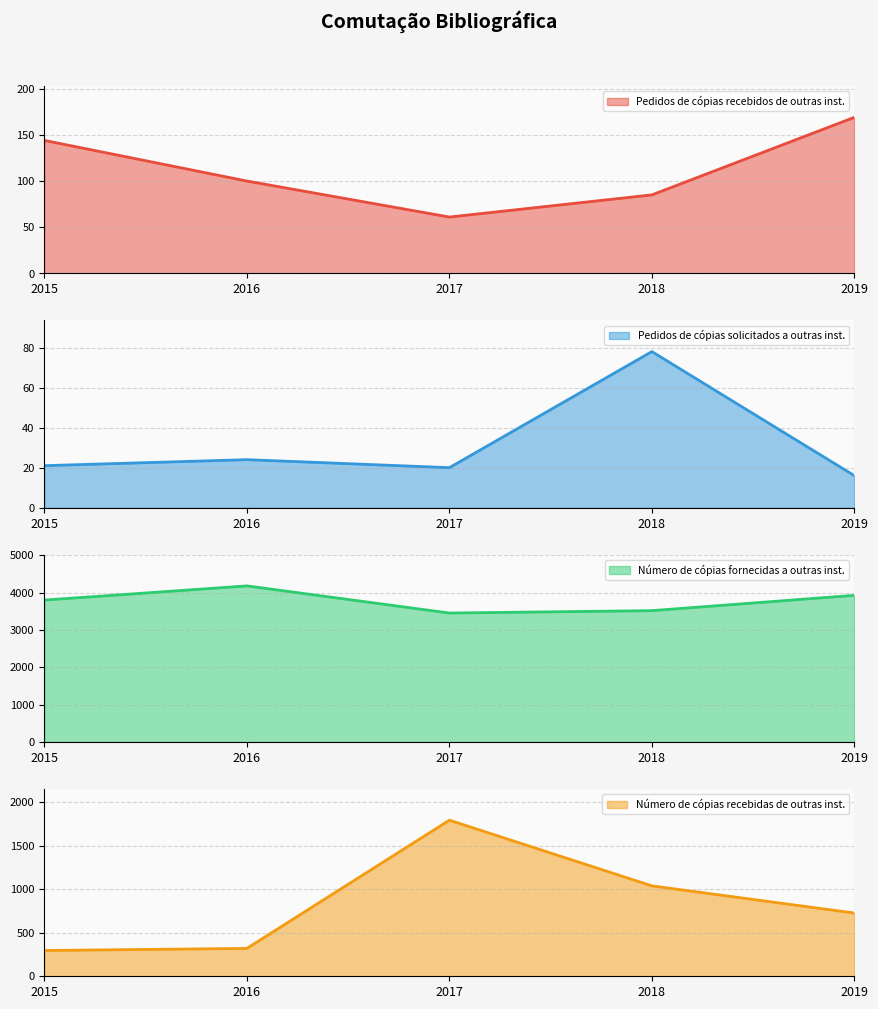

Count the number of categories in the chart.

5